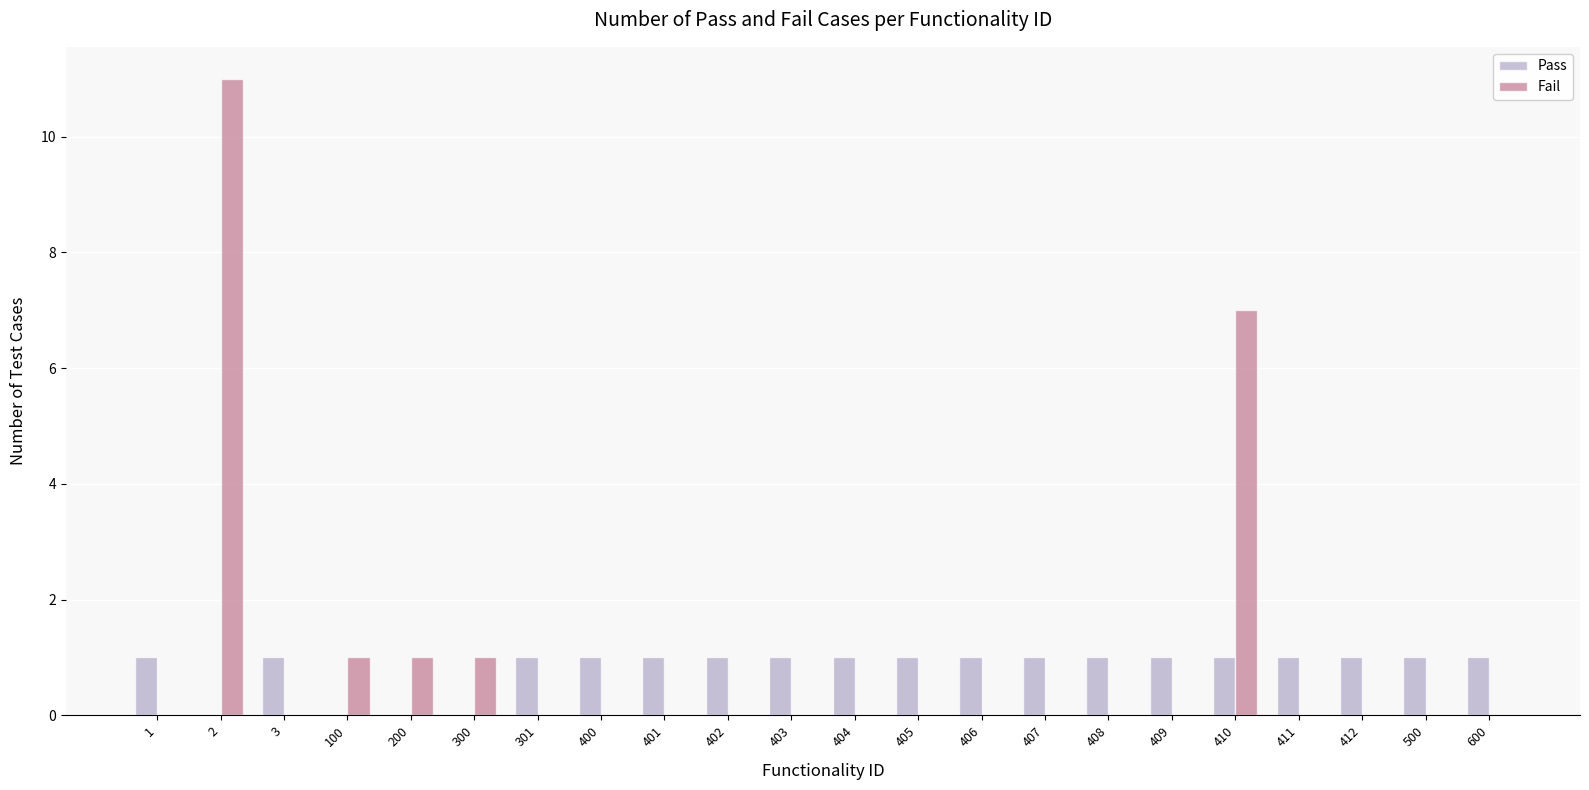

How many distinct data groups are displayed?

2